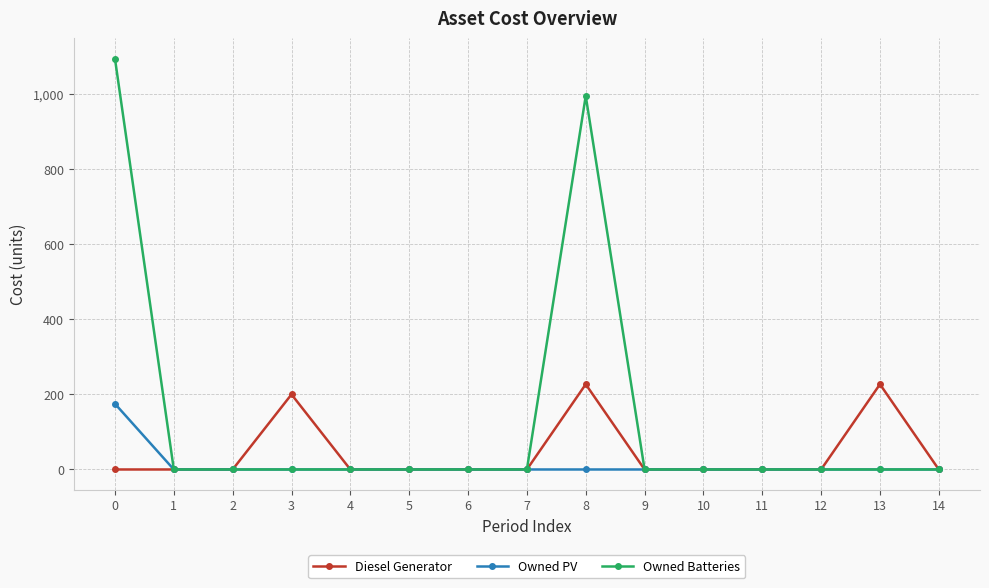

True or false: Owned PV has a value of 0 at 3.

True